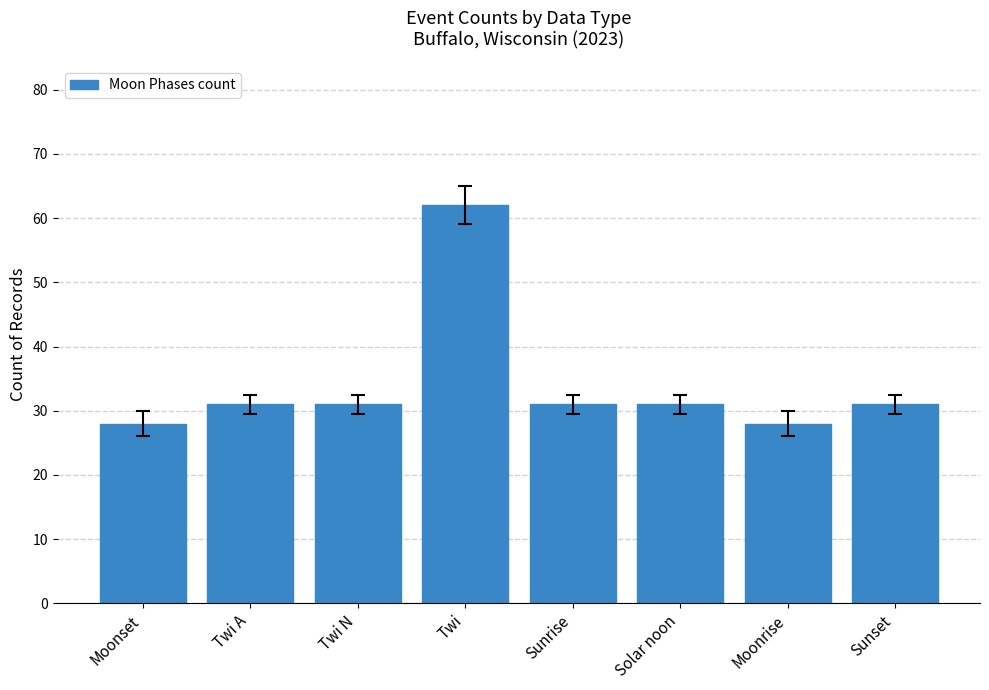

Is it true that the value at Twi is 42?

False